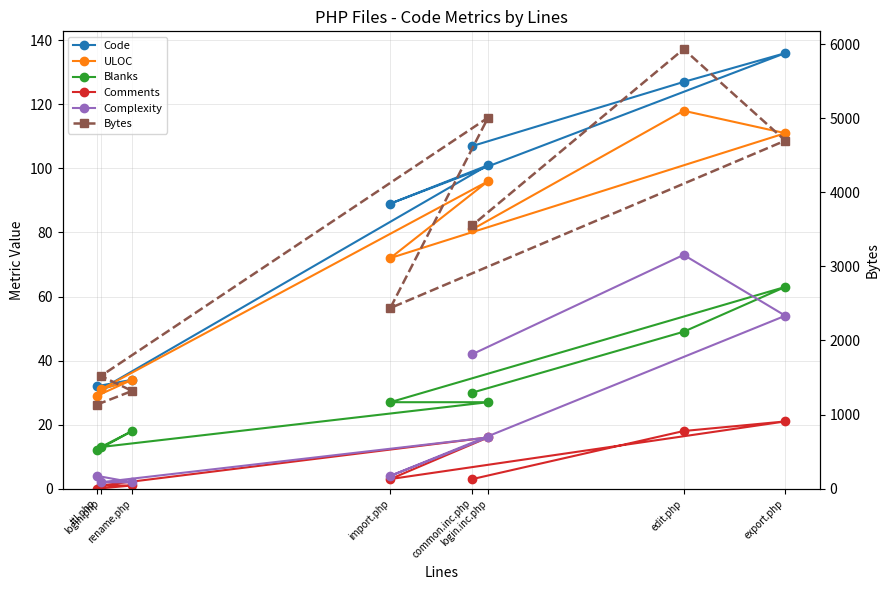

Where is Blanks nearest to the value 37?

common.inc.php